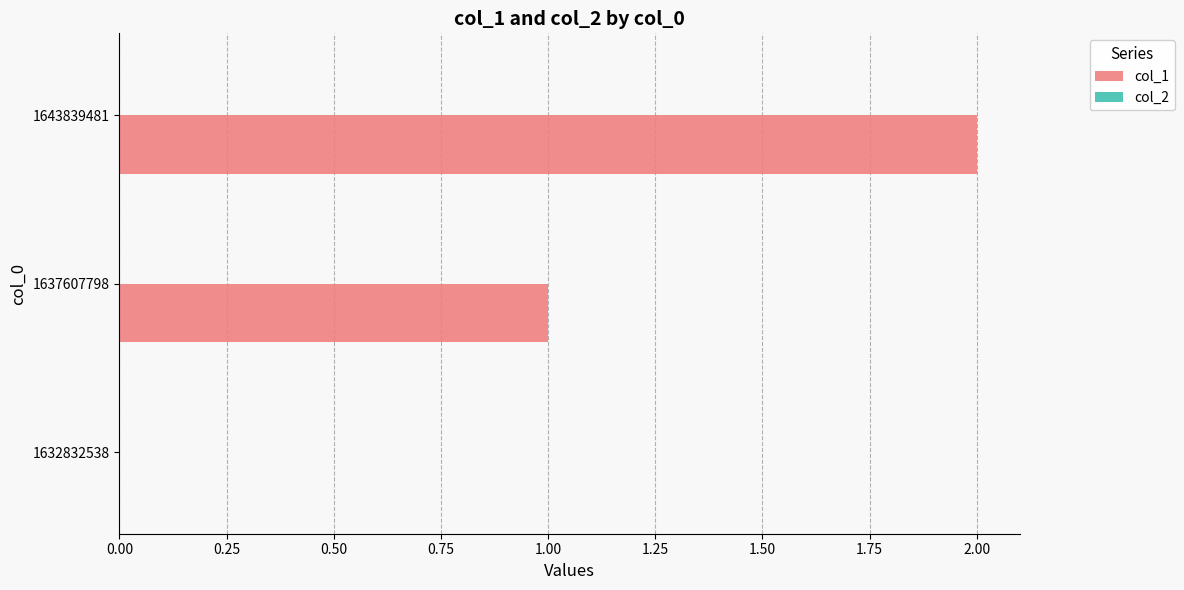

What is the sum of all values?

3